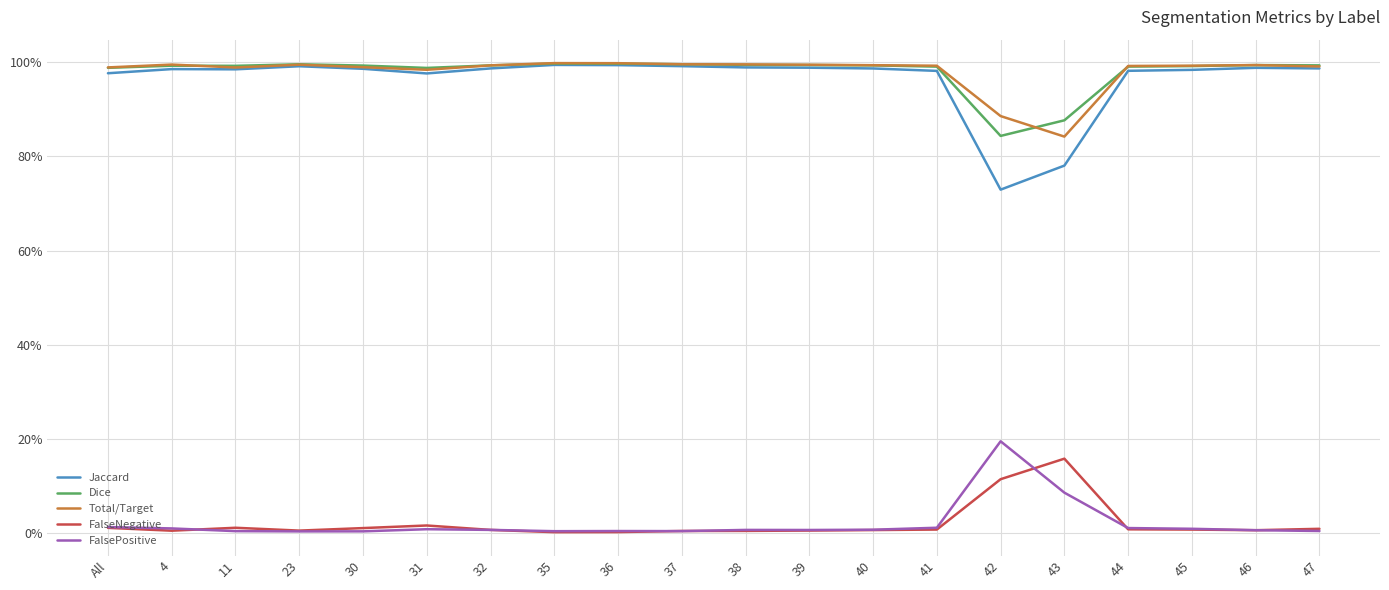

How many interior local peaks does the Dice series have?

4